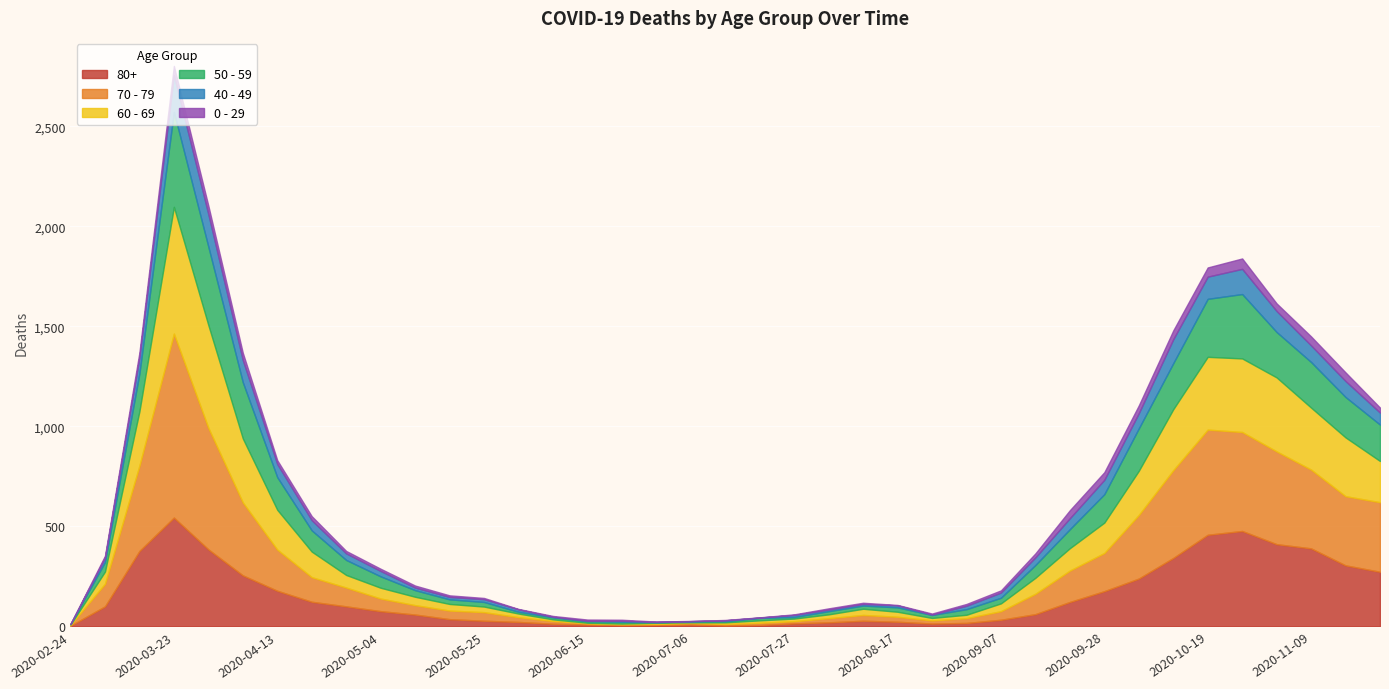

Reading right to left, extract all data points from this chart.

80+: 273	305	390	411	477	458	342	239	176	122	61	33	17	14	23	28	20	15	7	5	9	7	6	9	13	22	28	36	59	76	100	123	178	255	385	544	377	100	3
70 - 79: 348	346	394	464	495	526	439	318	191	157	102	43	24	16	25	29	21	11	11	7	8	5	5	6	14	24	43	43	47	63	94	123	206	365	608	920	427	113	4
60 - 69: 206	294	310	370	368	364	305	221	152	112	80	39	17	12	25	31	19	13	12	8	3	6	3	3	8	18	28	33	42	54	63	128	199	320	514	634	272	61	2
50 - 59: 182	202	228	227	322	290	230	212	142	95	64	28	28	15	22	16	16	8	12	6	5	3	9	8	10	9	23	23	33	57	75	106	163	281	392	475	190	48	3
40 - 49: 60	80	83	105	126	111	120	76	72	55	38	26	17	2	10	8	8	10	2	4	1	1	5	2	3	12	14	12	13	27	33	51	66	111	163	183	79	21	0
0 - 29: 25	43	45	38	52	46	44	39	38	40	20	11	9	5	2	6	6	3	1	2	1	2	5	6	4	2	6	8	10	11	12	20	19	36	42	47	25	10	1